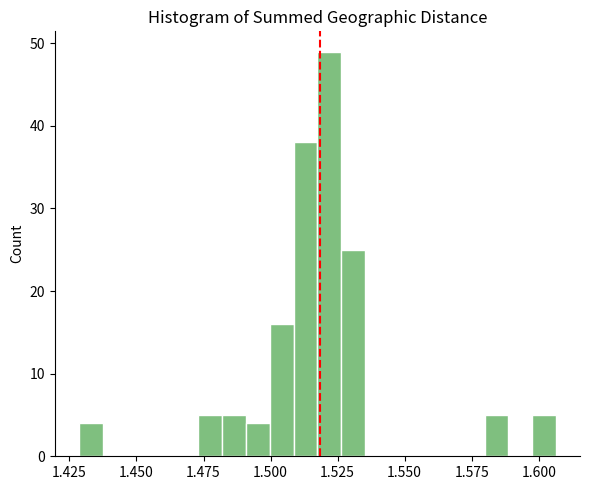

Around what value on the x-axis is the tallest bar? Give the approximate position of its centre, as read against the axis.

1.520